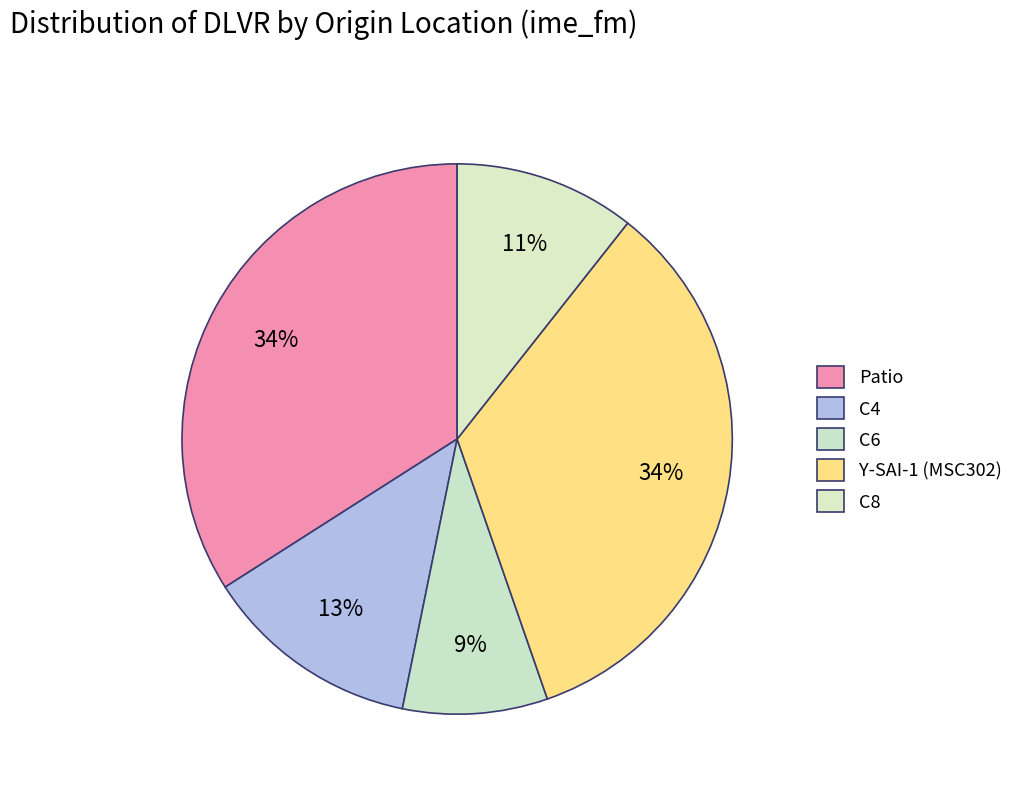

Which category has the smallest portion of the pie?

C6